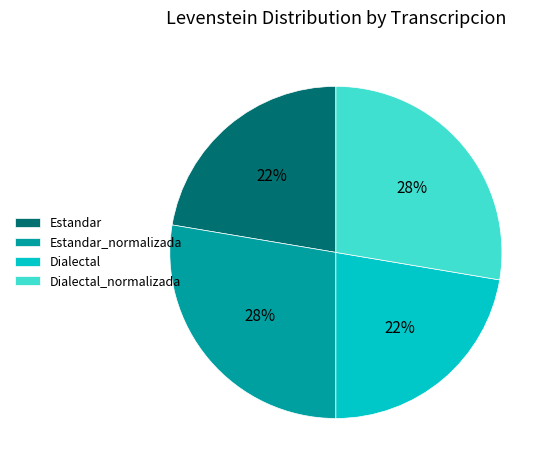

Do Dialectal and Estandar together represent more than half of the pie?

No